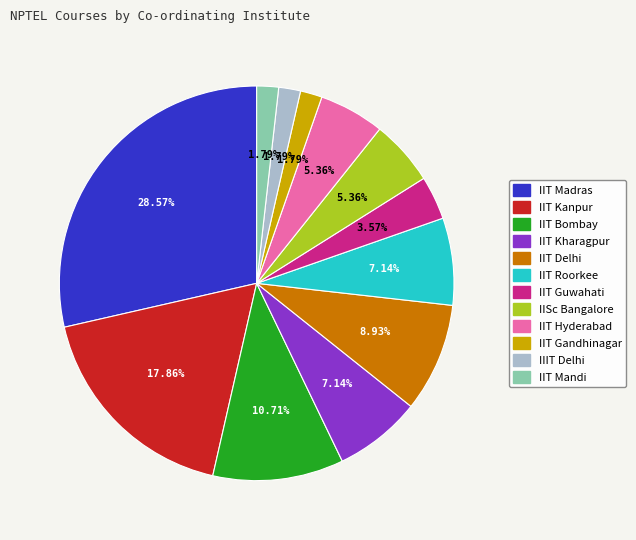

What portion of the pie excludes IIT Guwahati?

96.4%